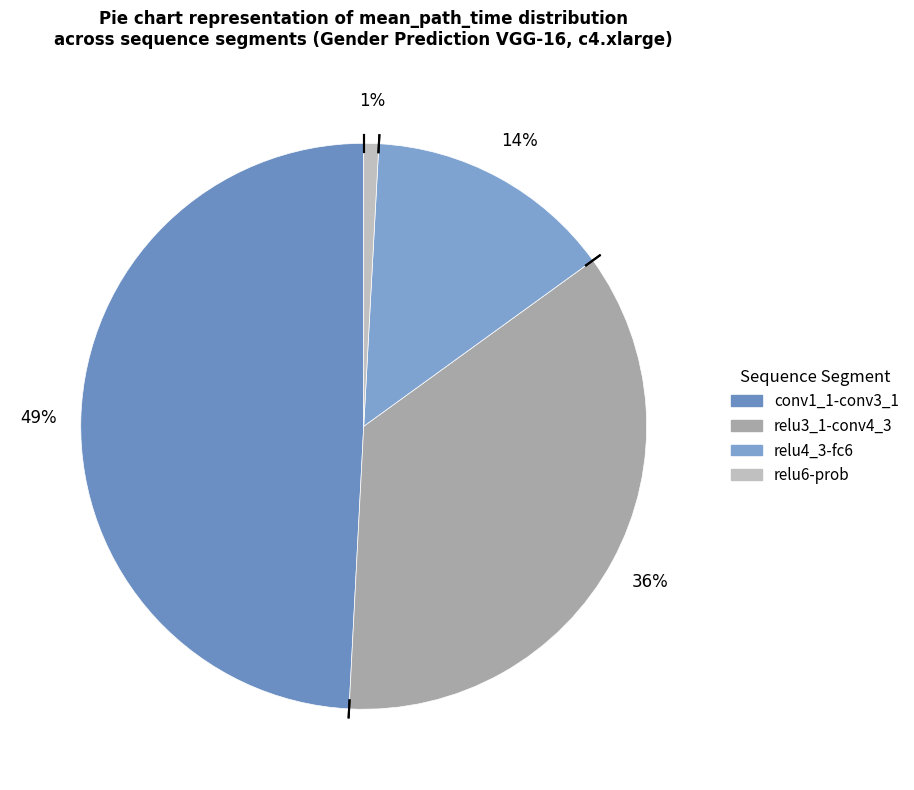

What is the change in value from conv1_1-conv3_1 to relu6-prob?

-240280.8